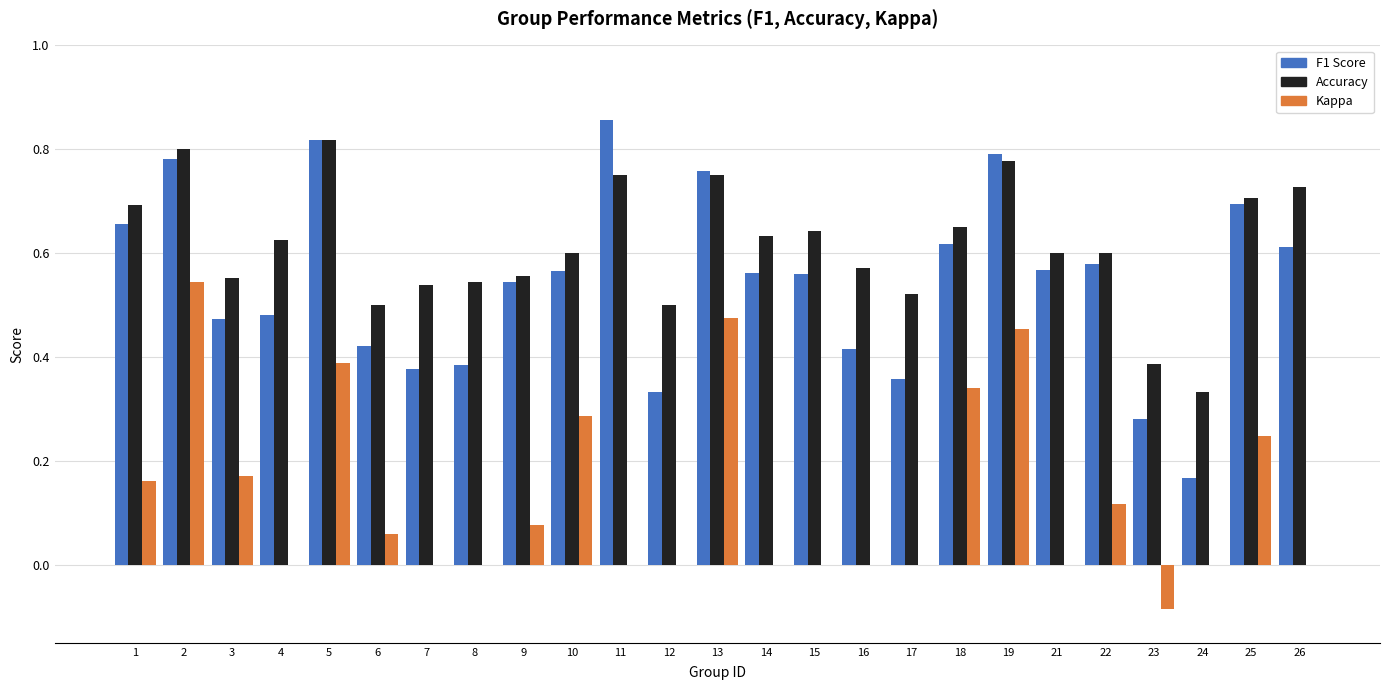

Which series has the largest total across all categories?

Accuracy